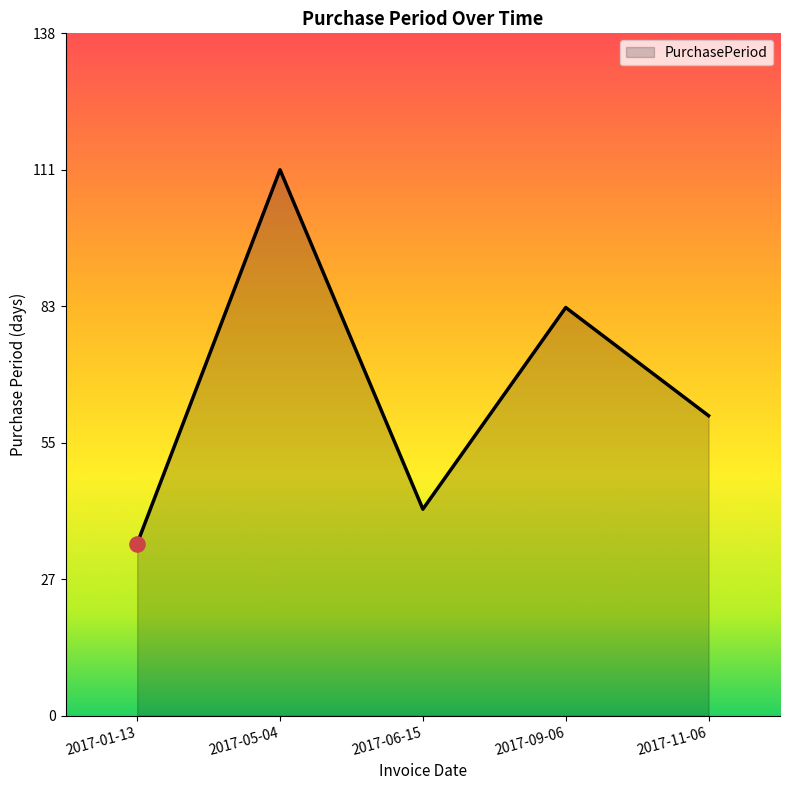

Which has a higher value, 2017-06-15 or 2017-05-04?

2017-05-04